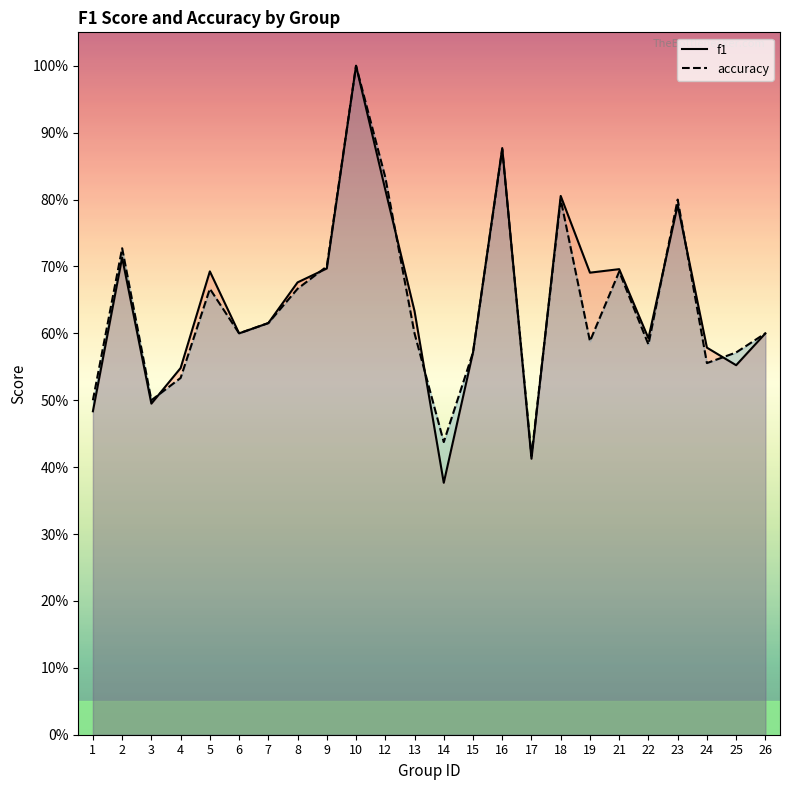

How many times do f1 and accuracy cross each other?

9